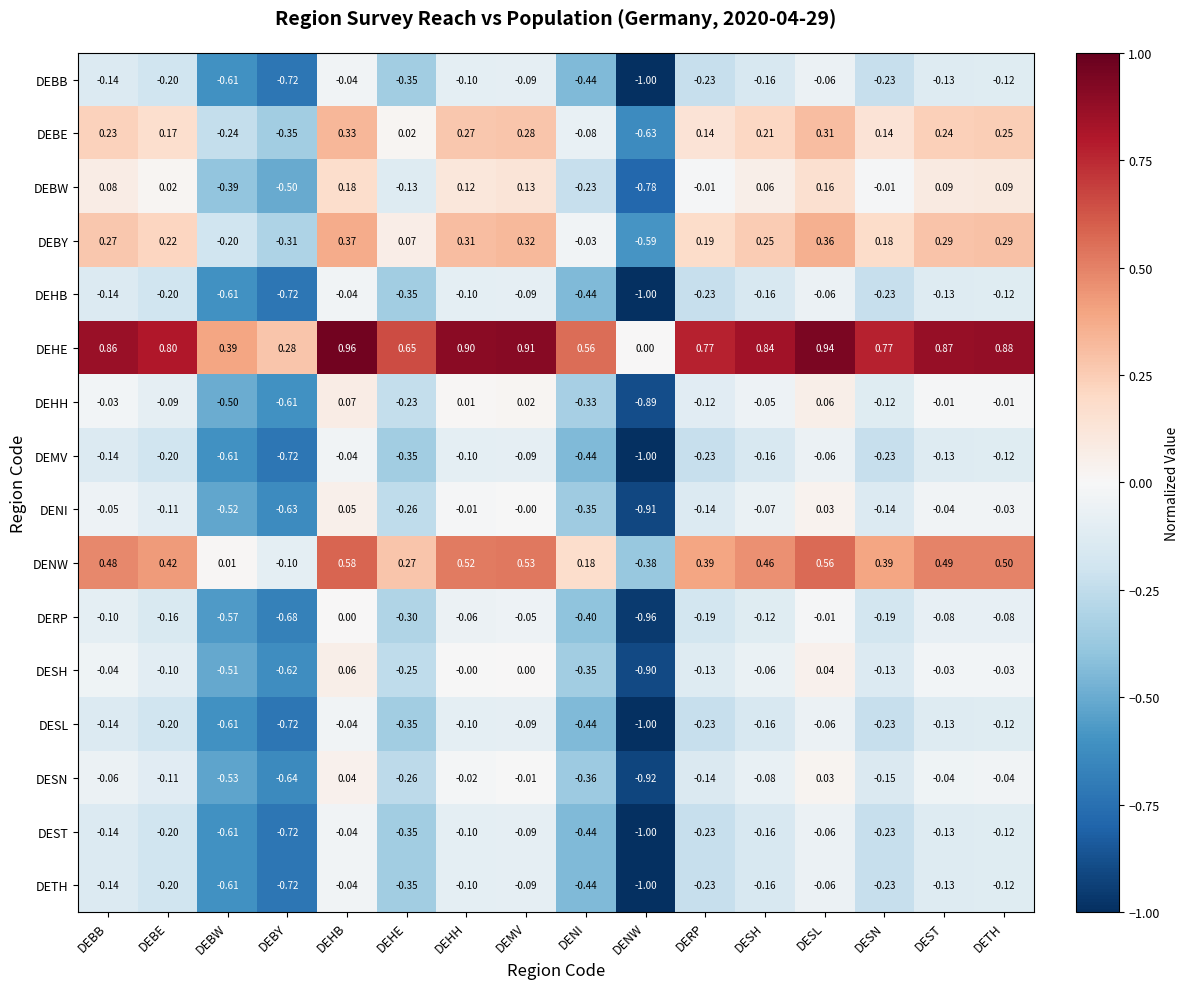

How many categories are shown in the chart?

16